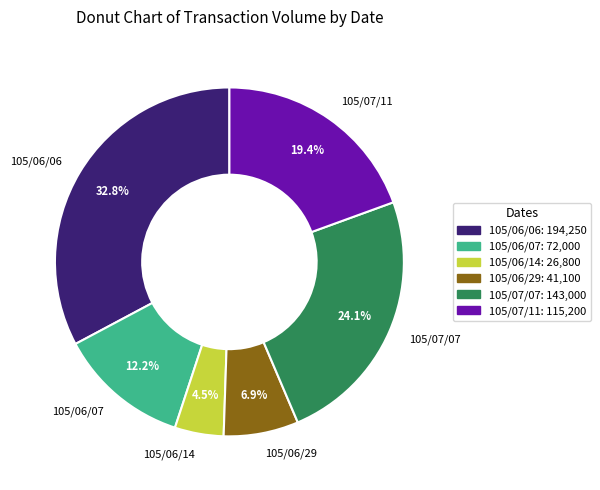

Which slice is the smallest?

105/06/14